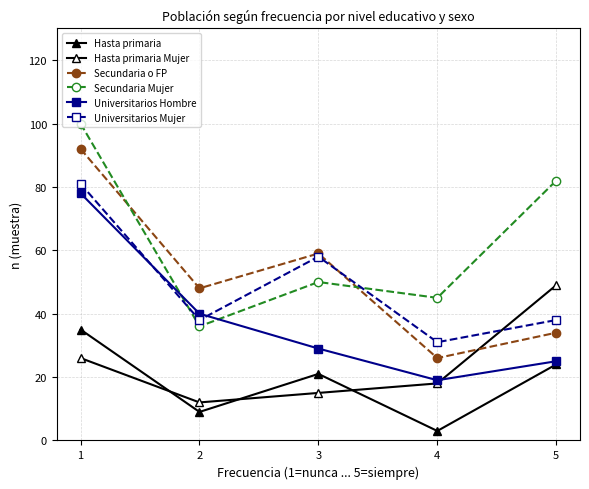

How many lines are shown in the chart?

6